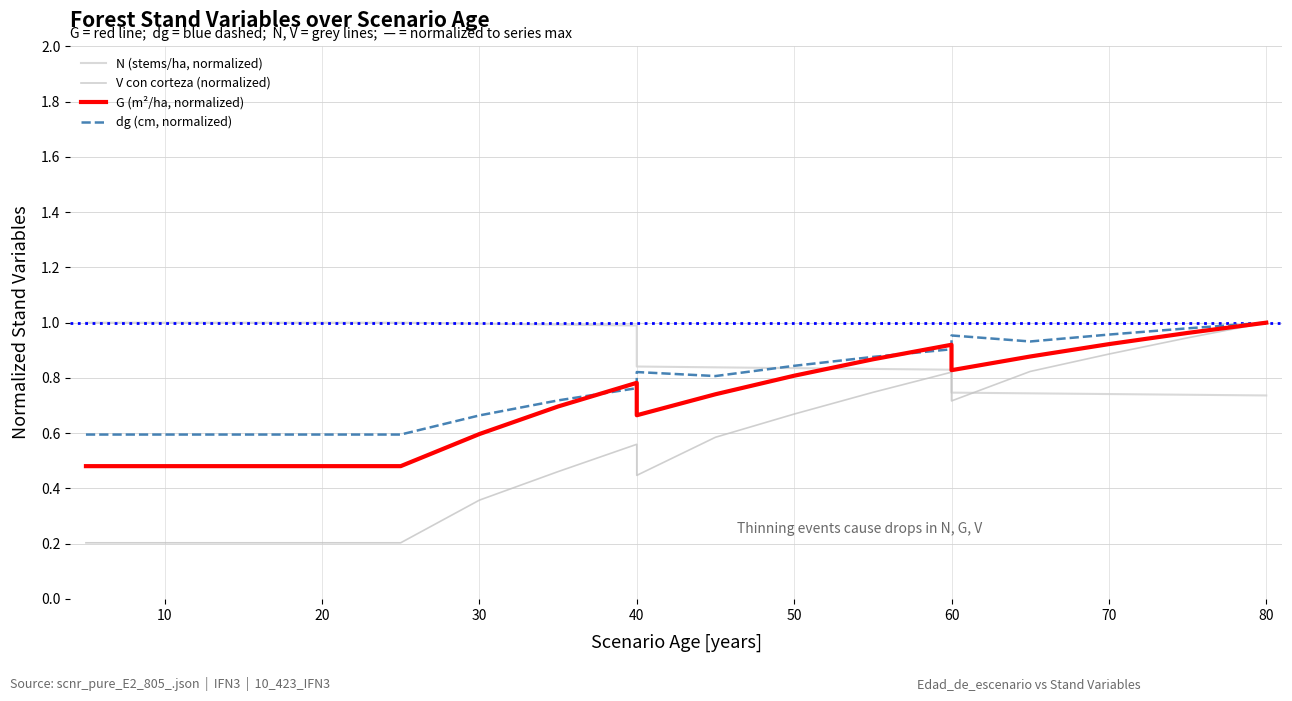

Which series changed the most between 13 and 14?

V con corteza (normalized)